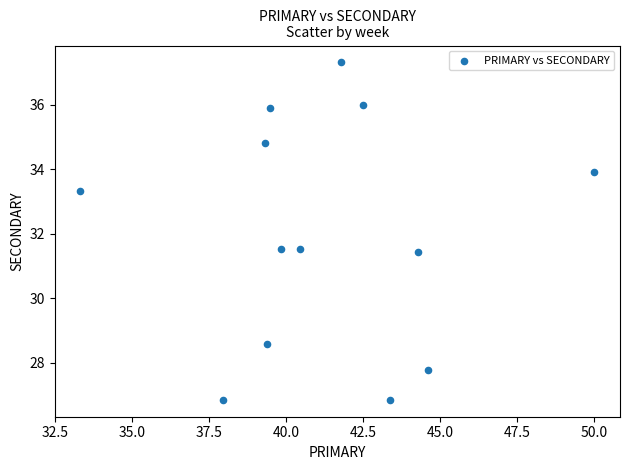

What is the range of Y values (max minus min)?

10.5